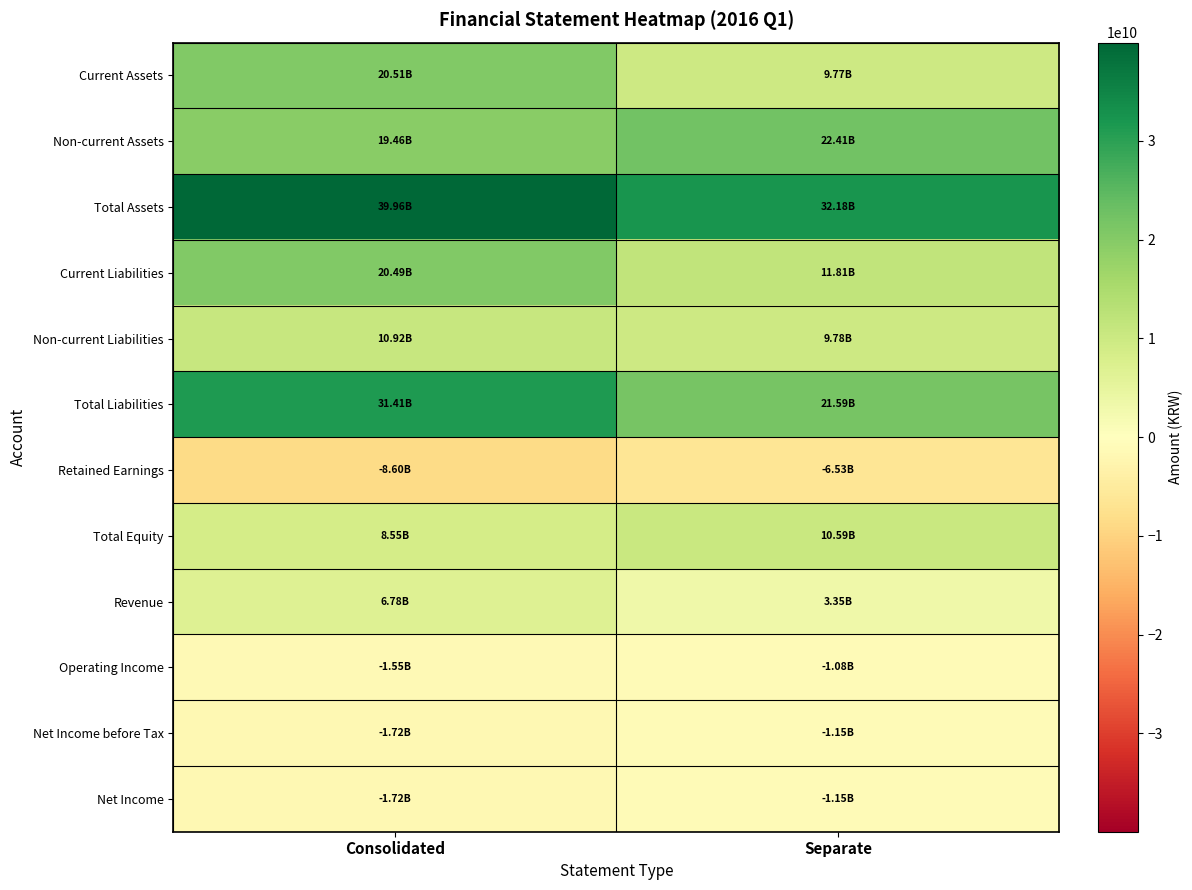

What is the spread (max minus min) of values at Separate?

38713905127